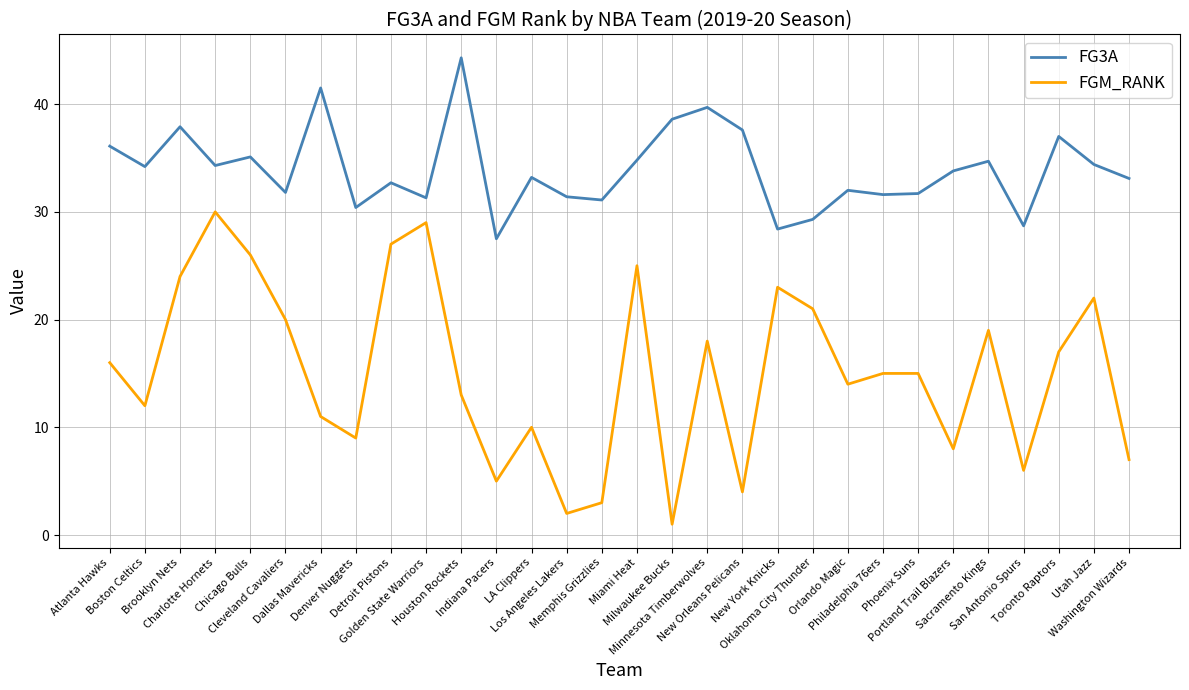

Does the chart display data point markers on the line(s)?

No